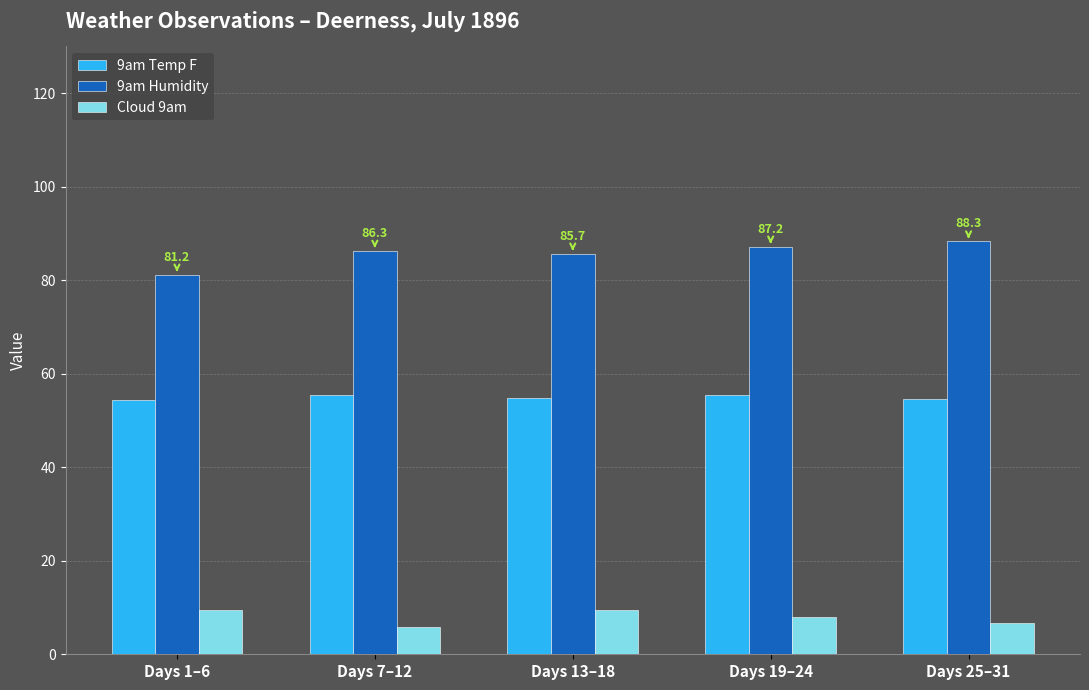

How many groups of bars are there?

5